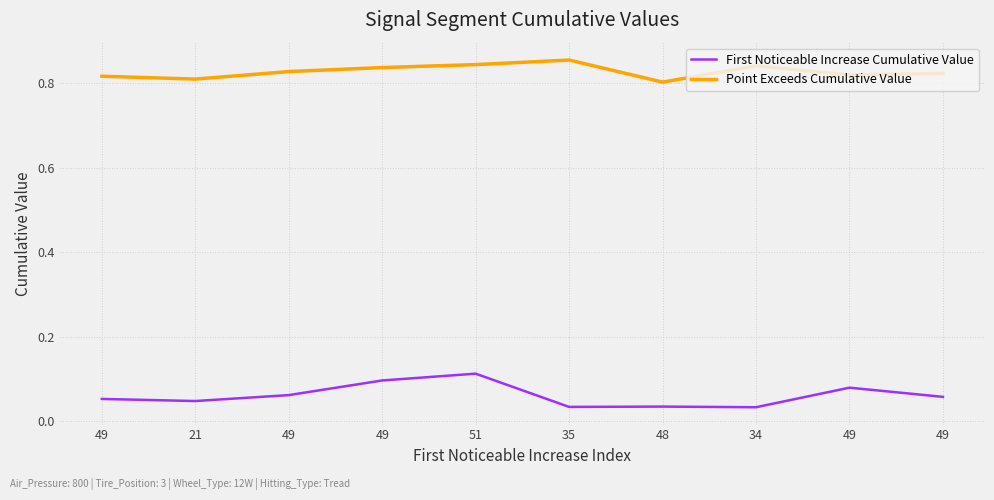

Which category has the lowest value across all series?

34